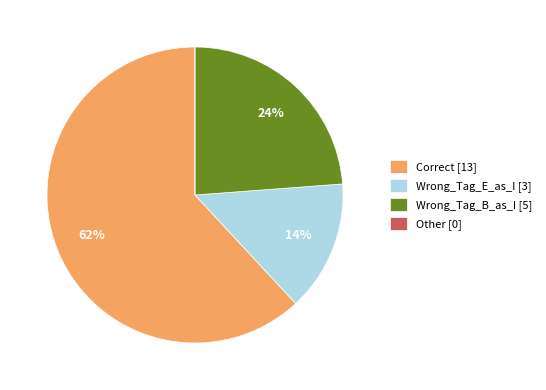

Do Wrong_Tag_E_as_I [3] and Wrong_Tag_B_as_I [5] together represent more than half of the pie?

No